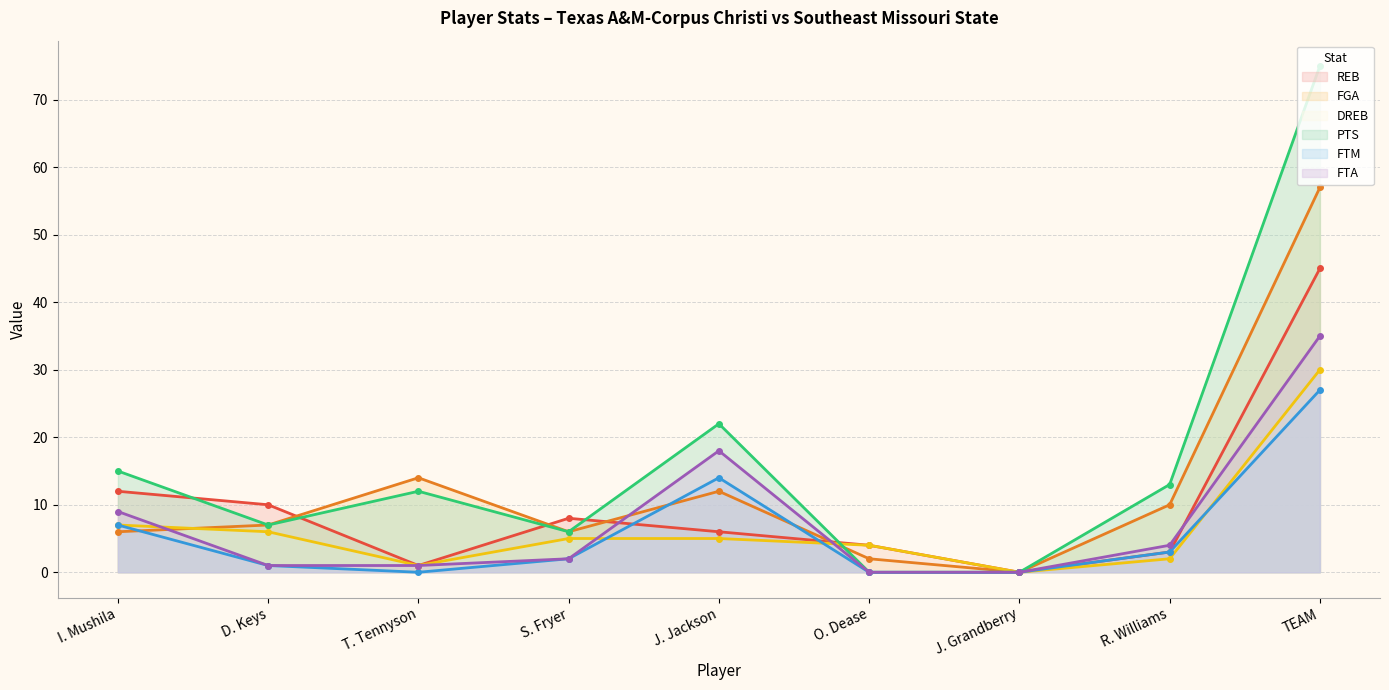

True or false: PTS has a value of 15 at TEAM.

False